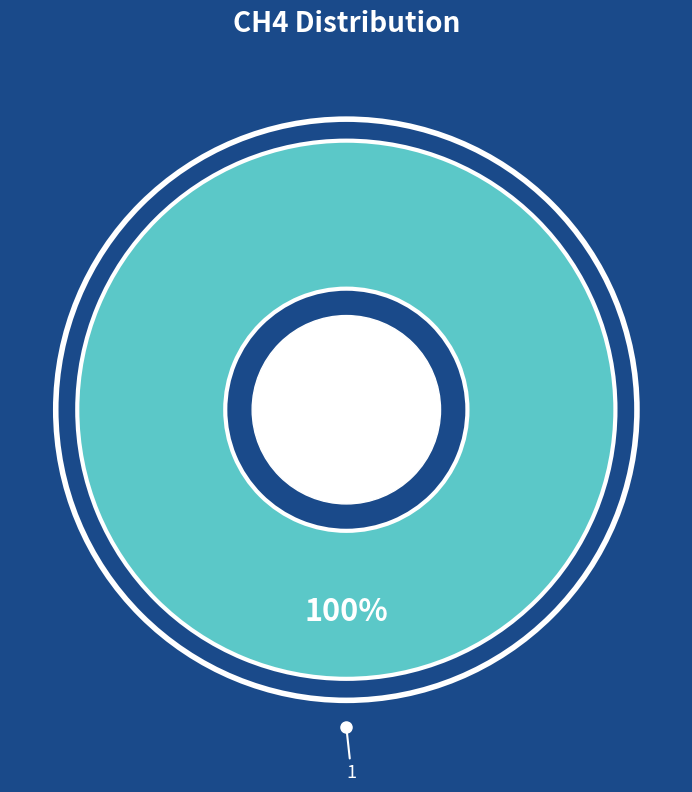

Is there any slice that represents more than half of the pie?

Yes